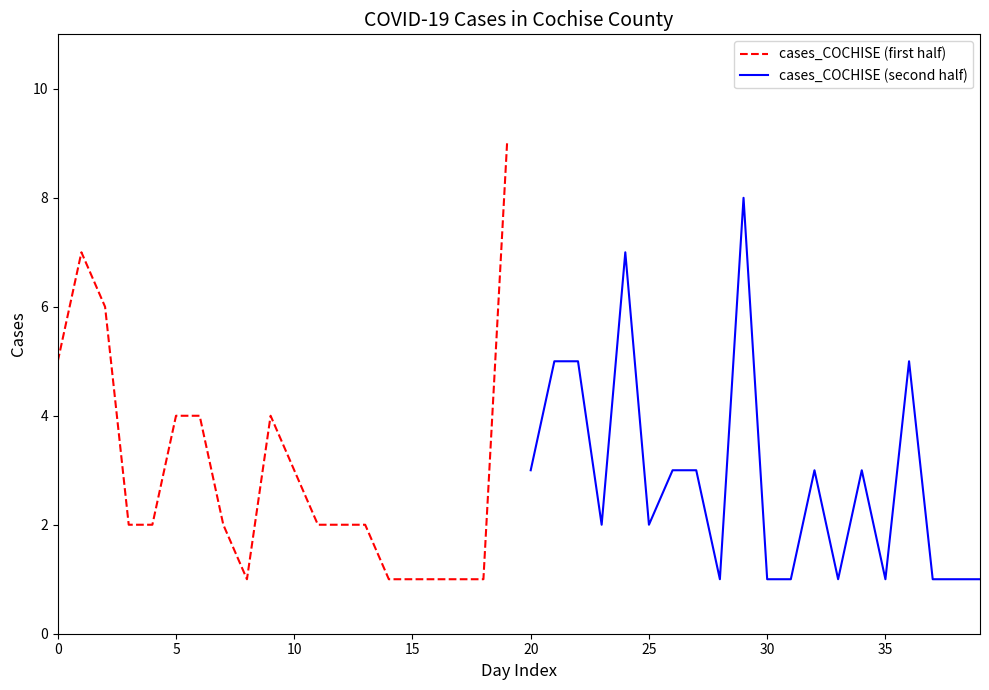

What are all the series names shown in the legend?

cases_COCHISE (first half), cases_COCHISE (second half)